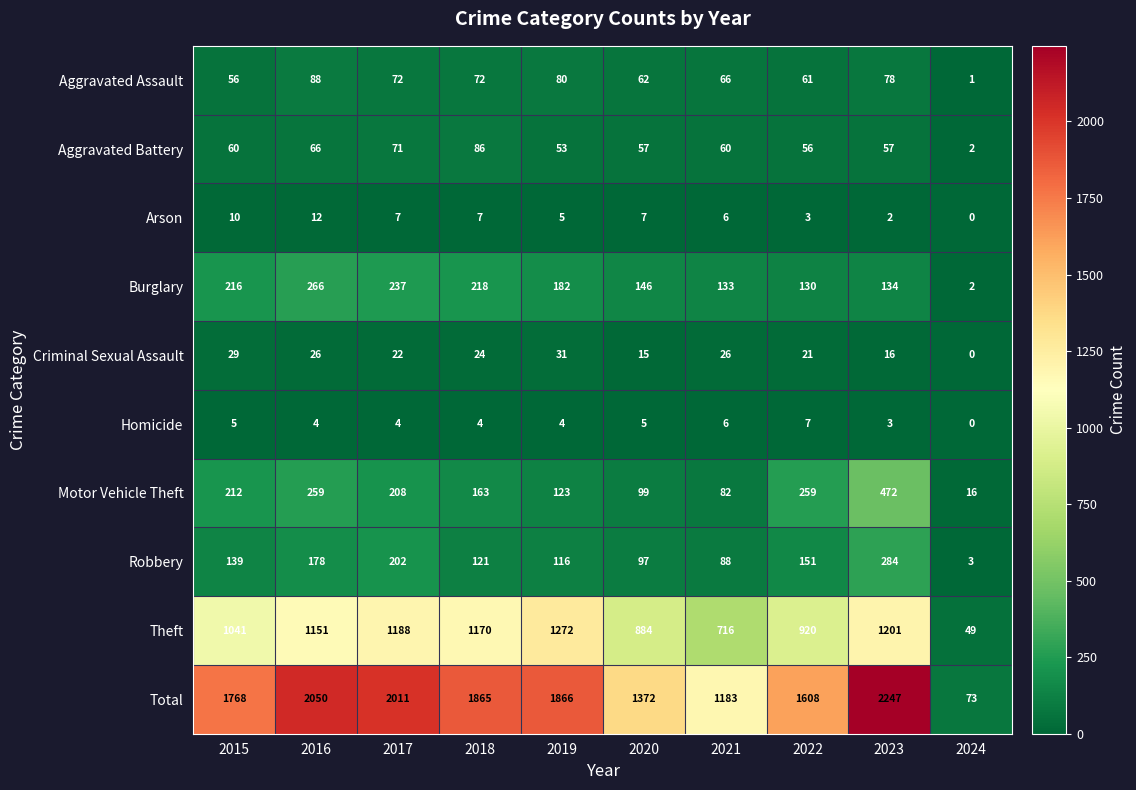

Which category has the highest value in the Theft series?

2019